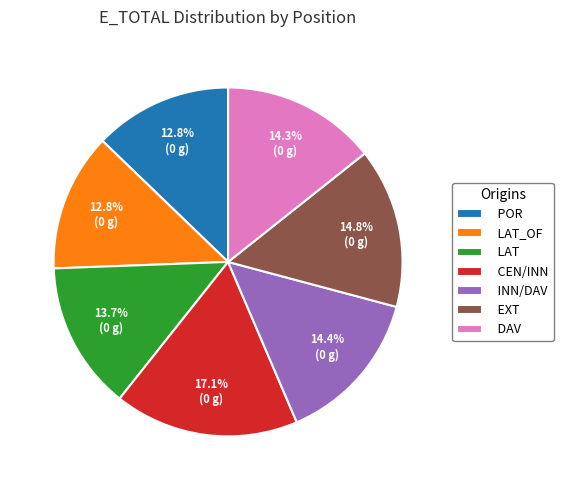

Is the sum of LAT_OF and CEN/INN greater than half?

No